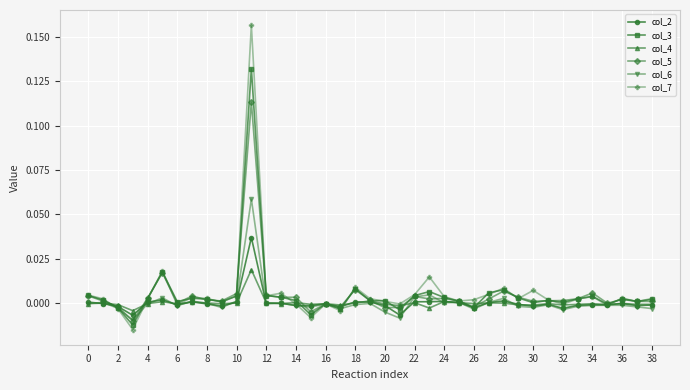

True or false: col_2 has more than 2 interior local peaks.

True